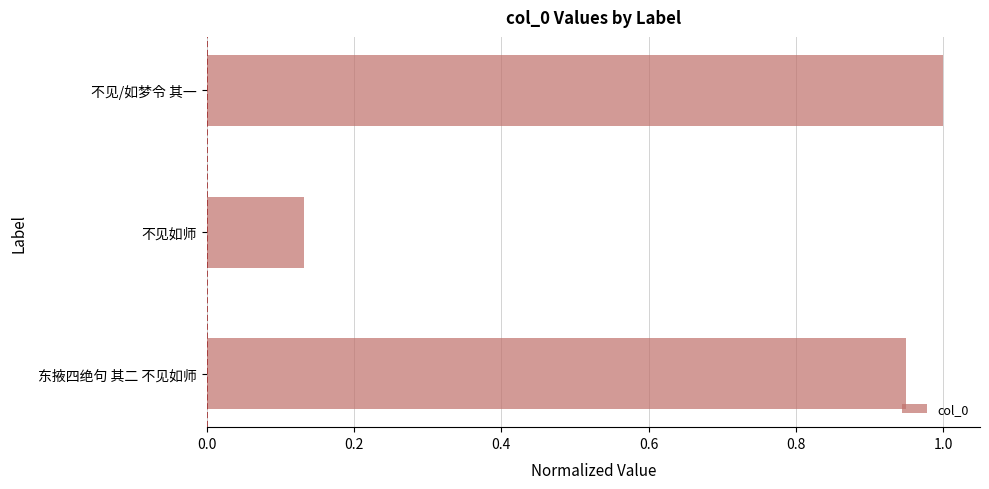

Between 不见/如梦令 其一 and 东掖四绝句 其二 不见如师, which is larger?

不见/如梦令 其一